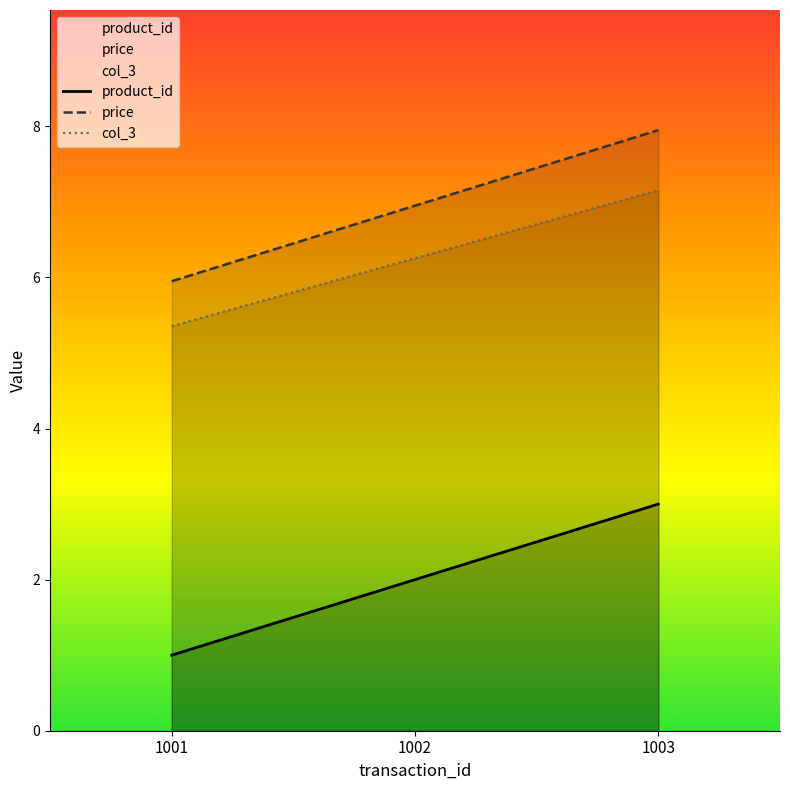

Is the value of price at 1003 greater than the value of product_id at 1001?

Yes